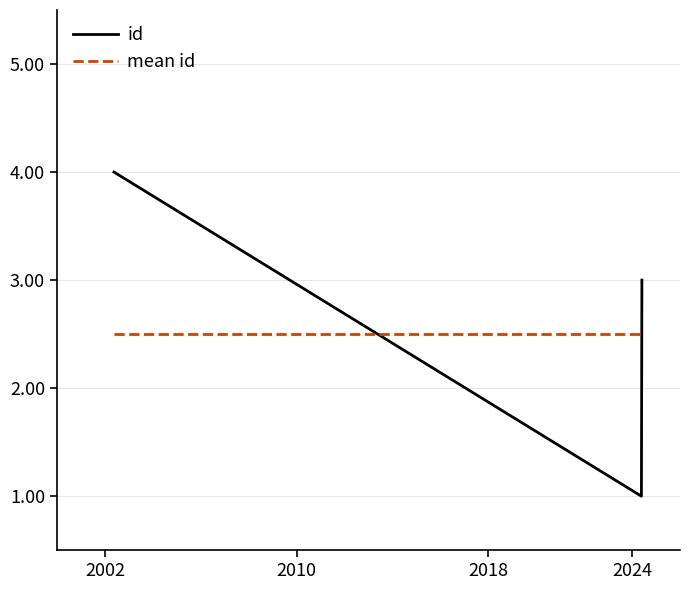

True or false: id and mean id intersect in this chart.

True